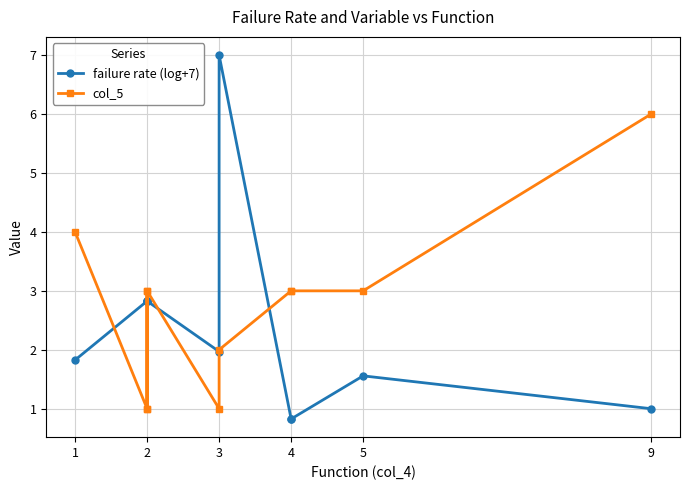

Is it true that failure rate (log+7) equals 2.8 at 2?

True